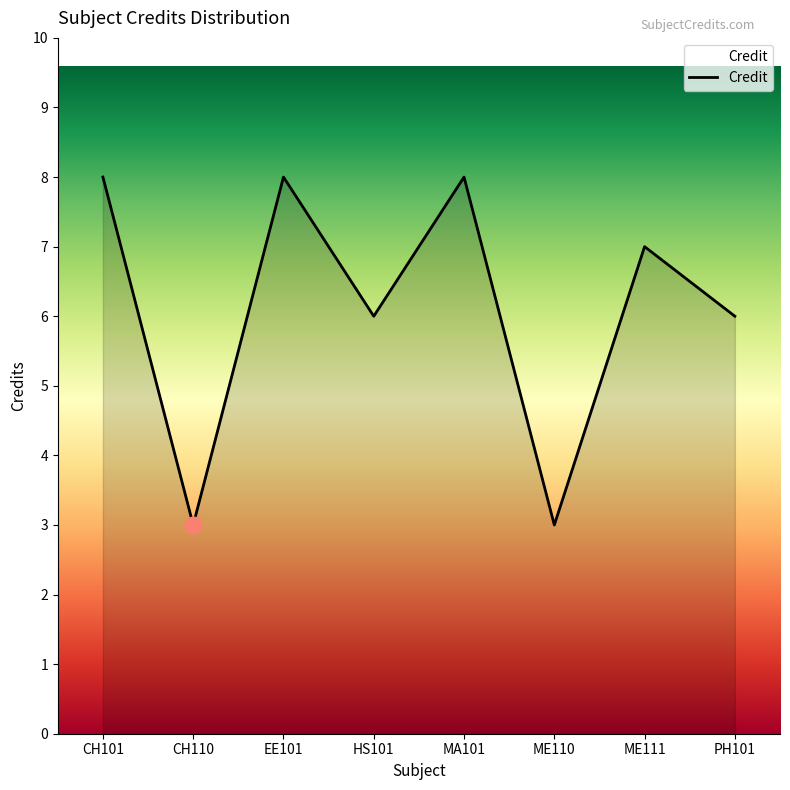

Approximately how many times larger is the value at MA101 compared to HS101?

1.3